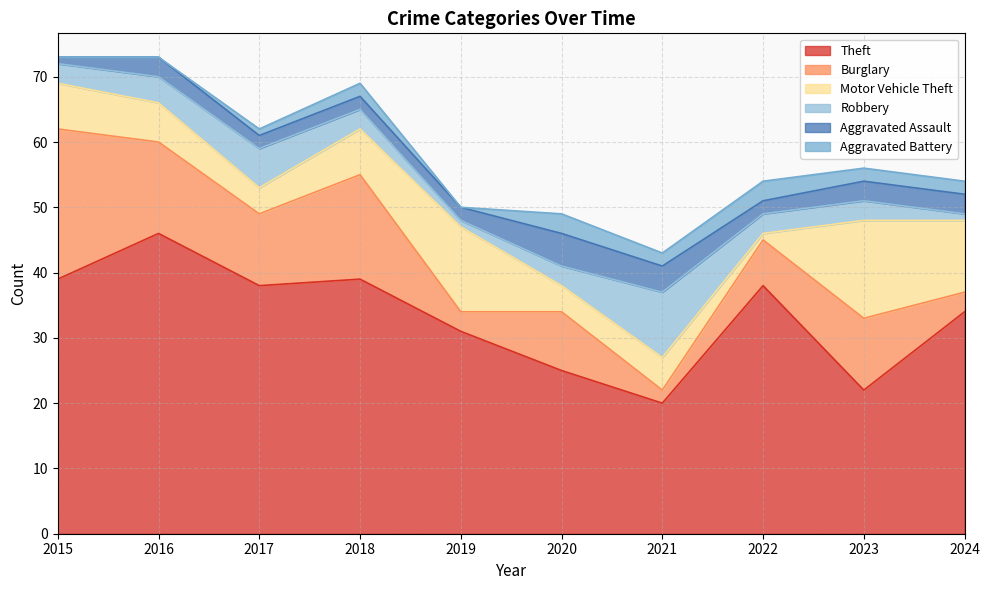

List the series in order of their peak value, highest first.

Theft, Burglary, Motor Vehicle Theft, Robbery, Aggravated Assault, Aggravated Battery